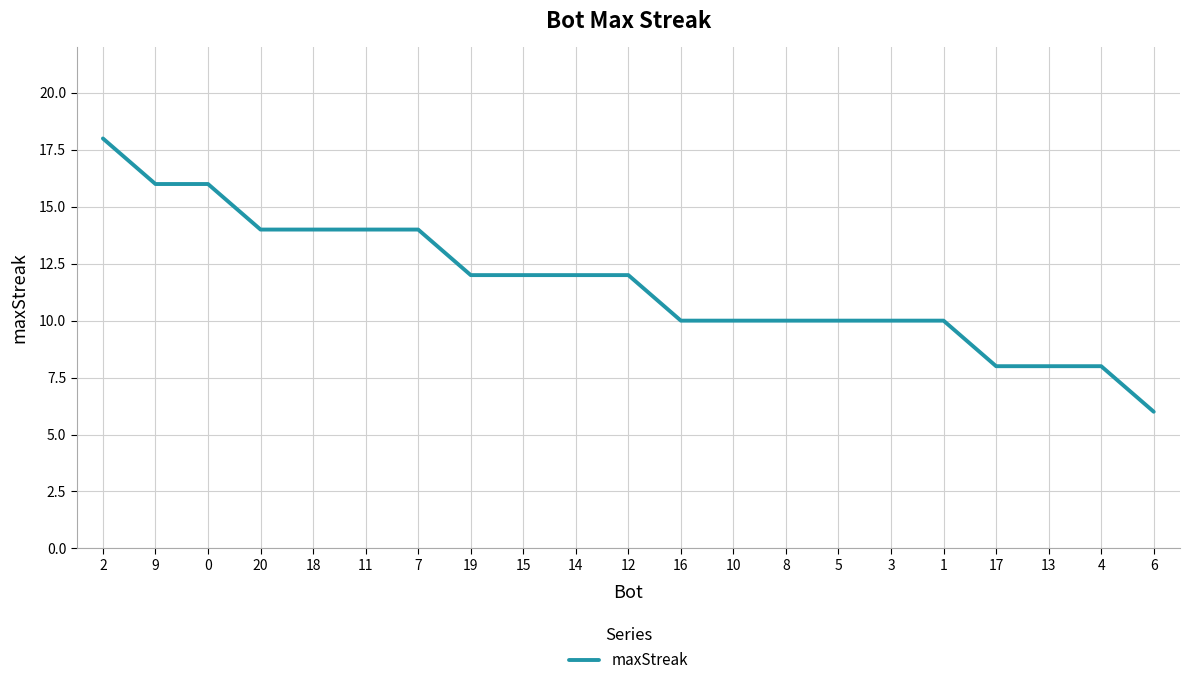

True or false: the data shows 32 at 2.

False